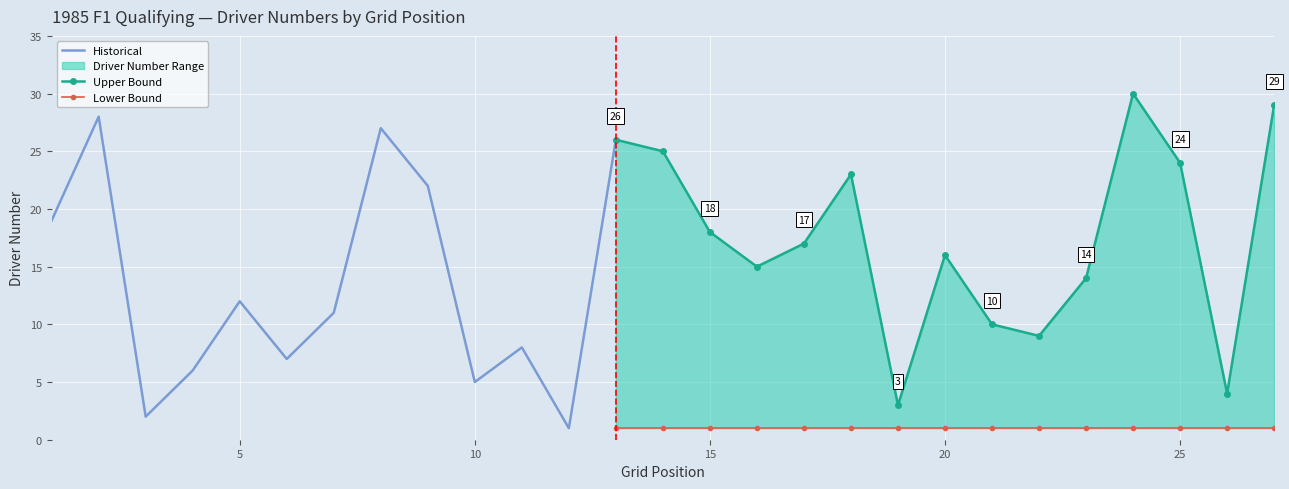

What is the change in value from 9 to 10?

-17